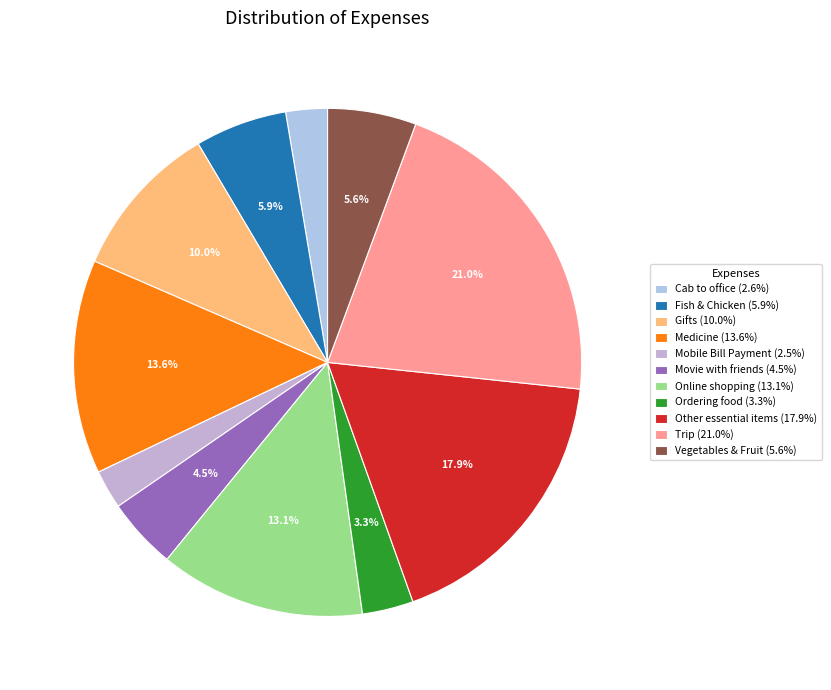

To the nearest percent, what is the average slice percentage?

9%